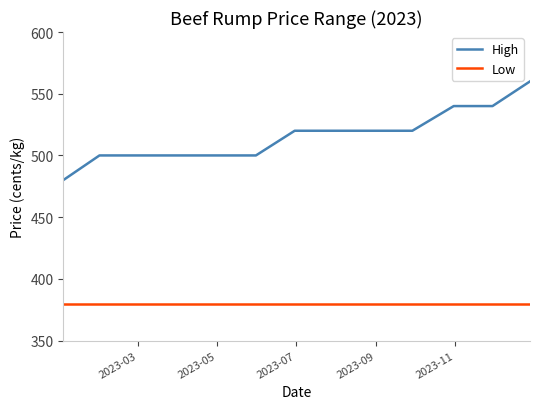

True or false: High and Low intersect in this chart.

False